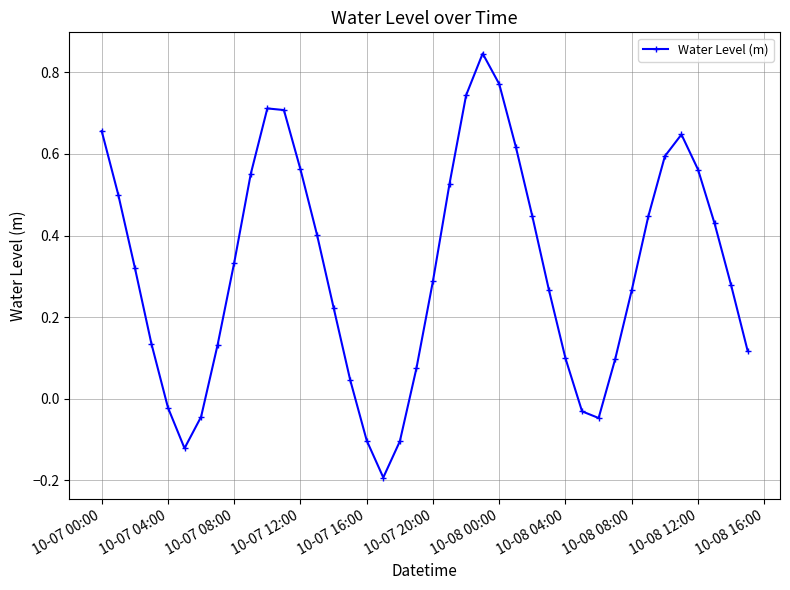

What is the difference between the maximum and minimum values?

1.0